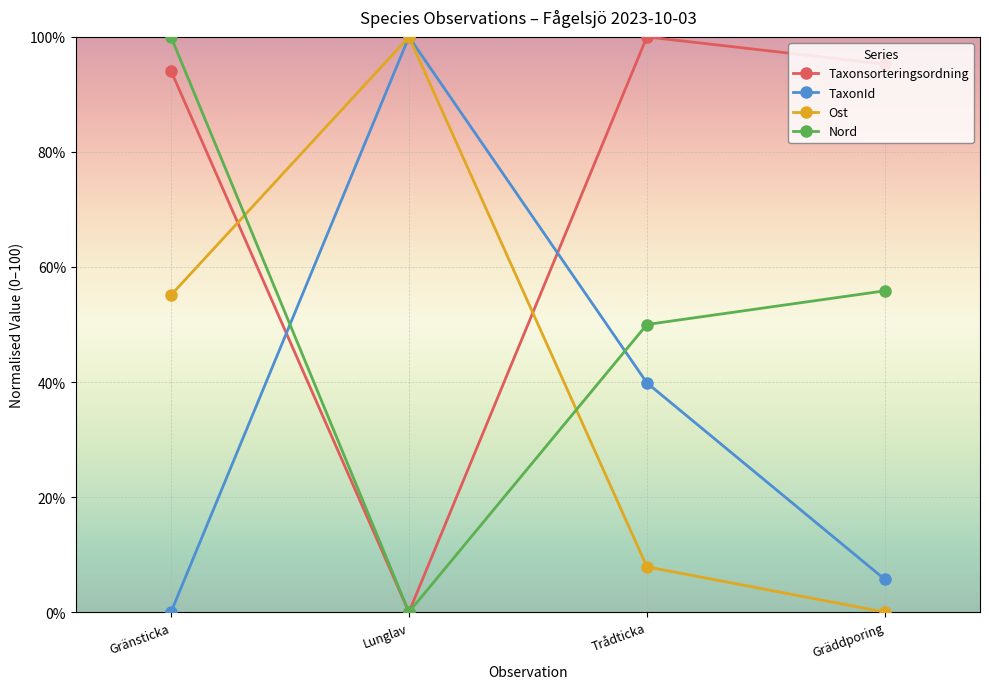

At which category is the sum across all series the highest?

Gränsticka